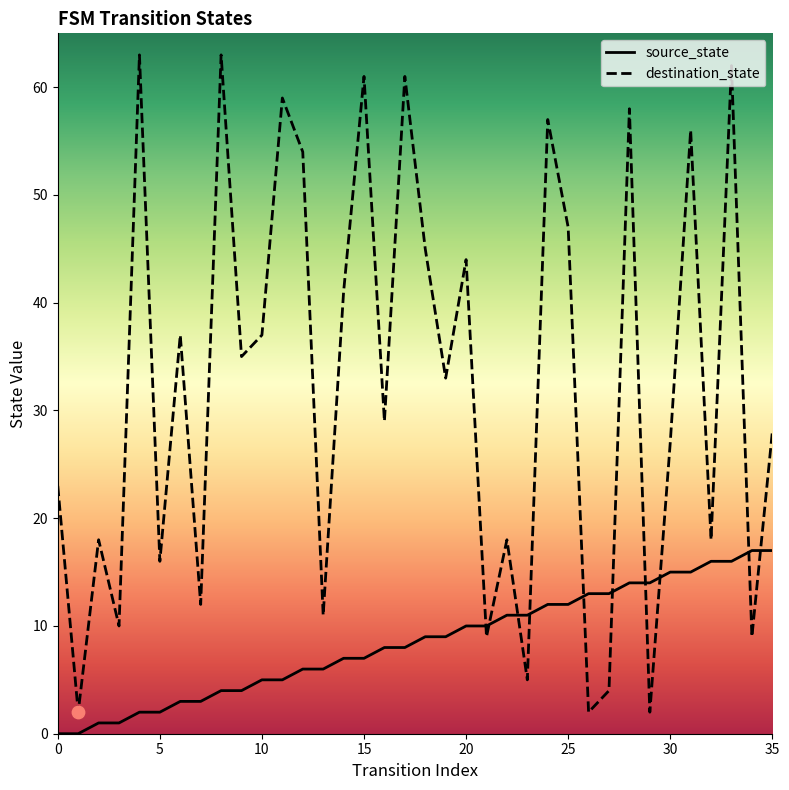

Which series has the largest total across all categories?

destination_state